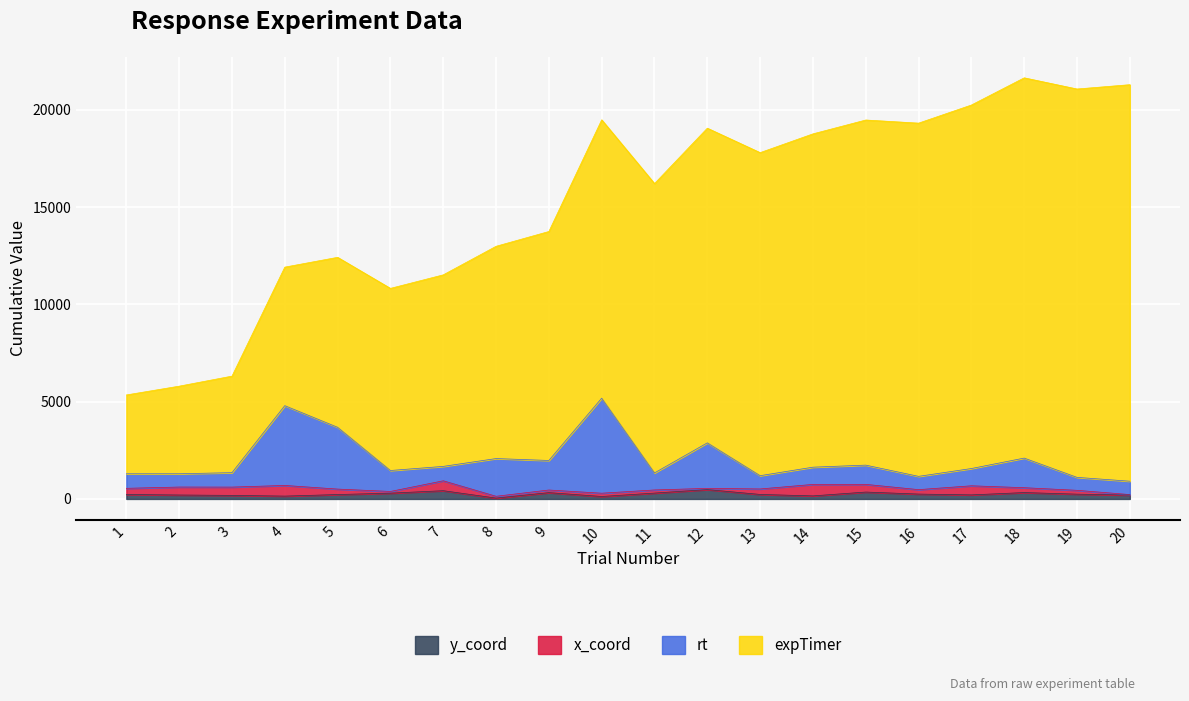

At which category does y_coord reach its first local peak?

7